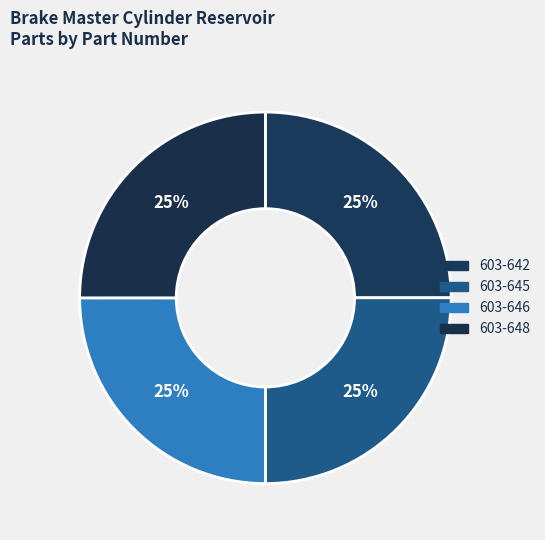

Is there a majority slice in this chart?

No